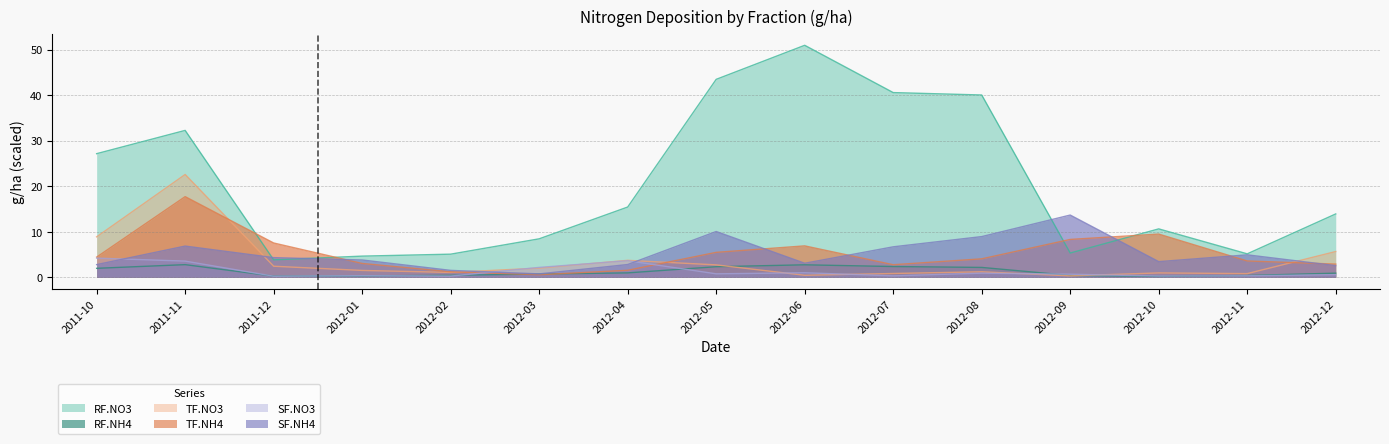

Which series ends up on top after the final intersection of TF.NH4 and RF.NO3?

RF.NO3